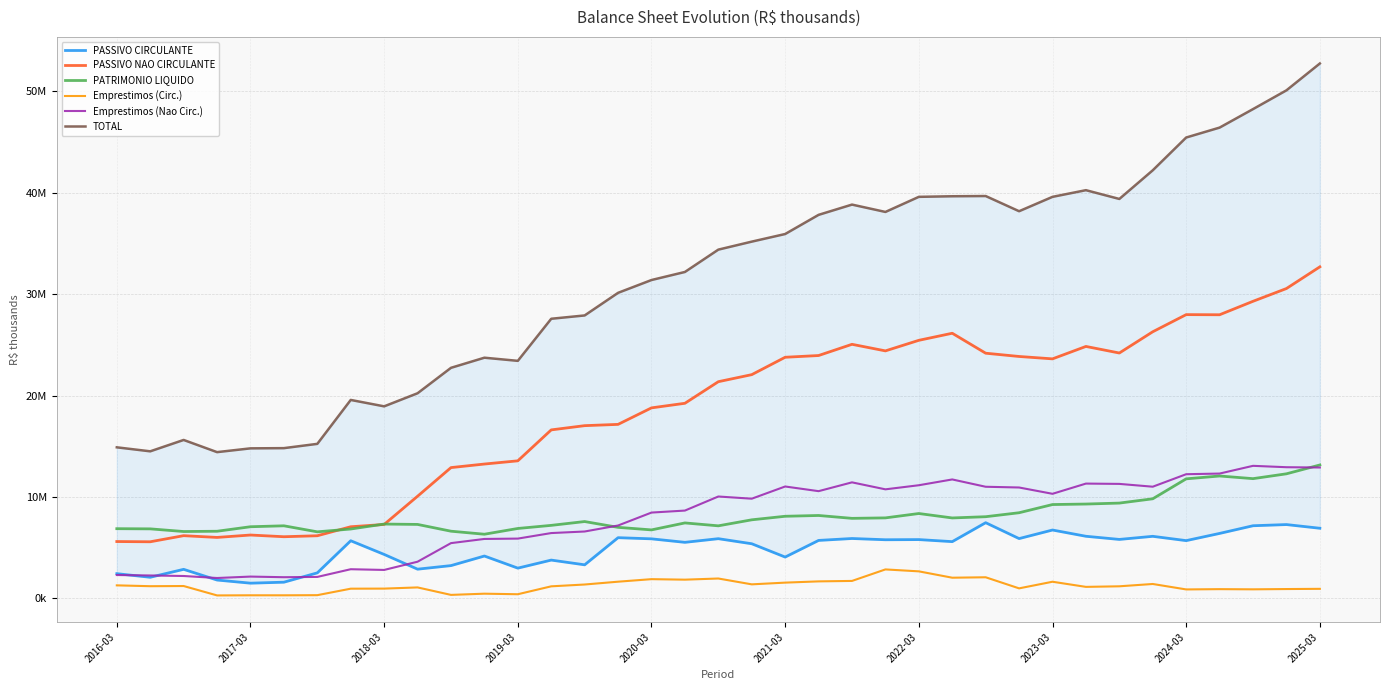

At how many categories does at least one series exceed 1345958?

37